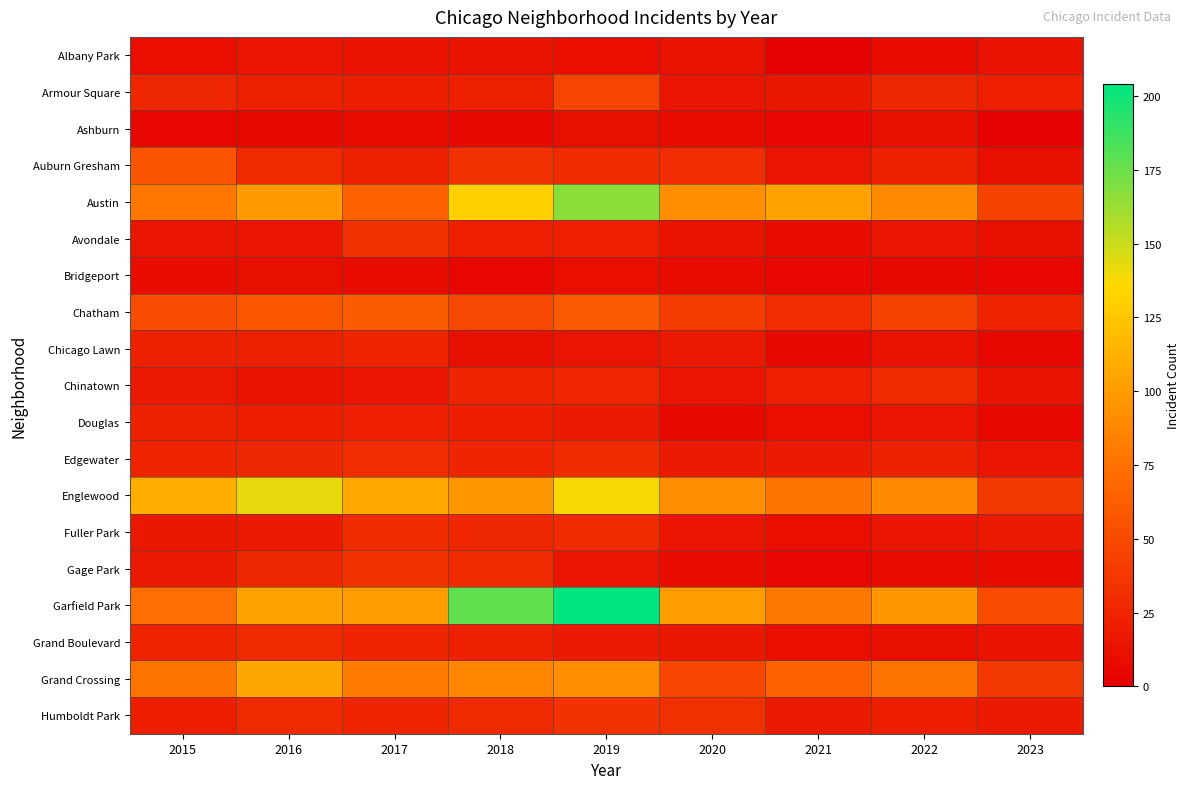

At which category is the sum across all series the highest?

2019